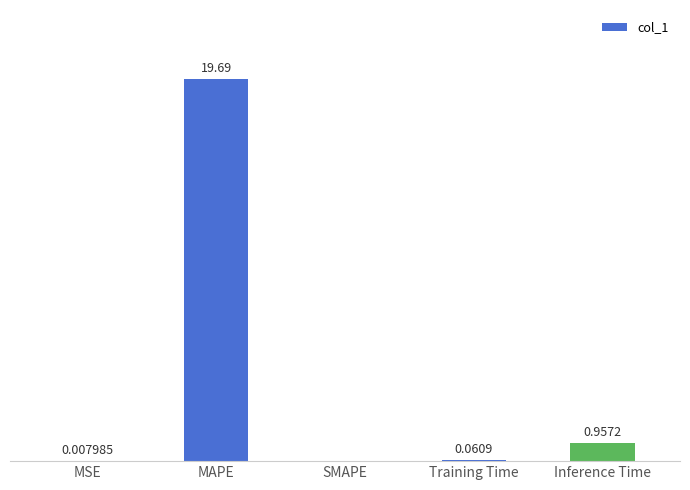

At which category does the chart reach its peak across all series?

MAPE